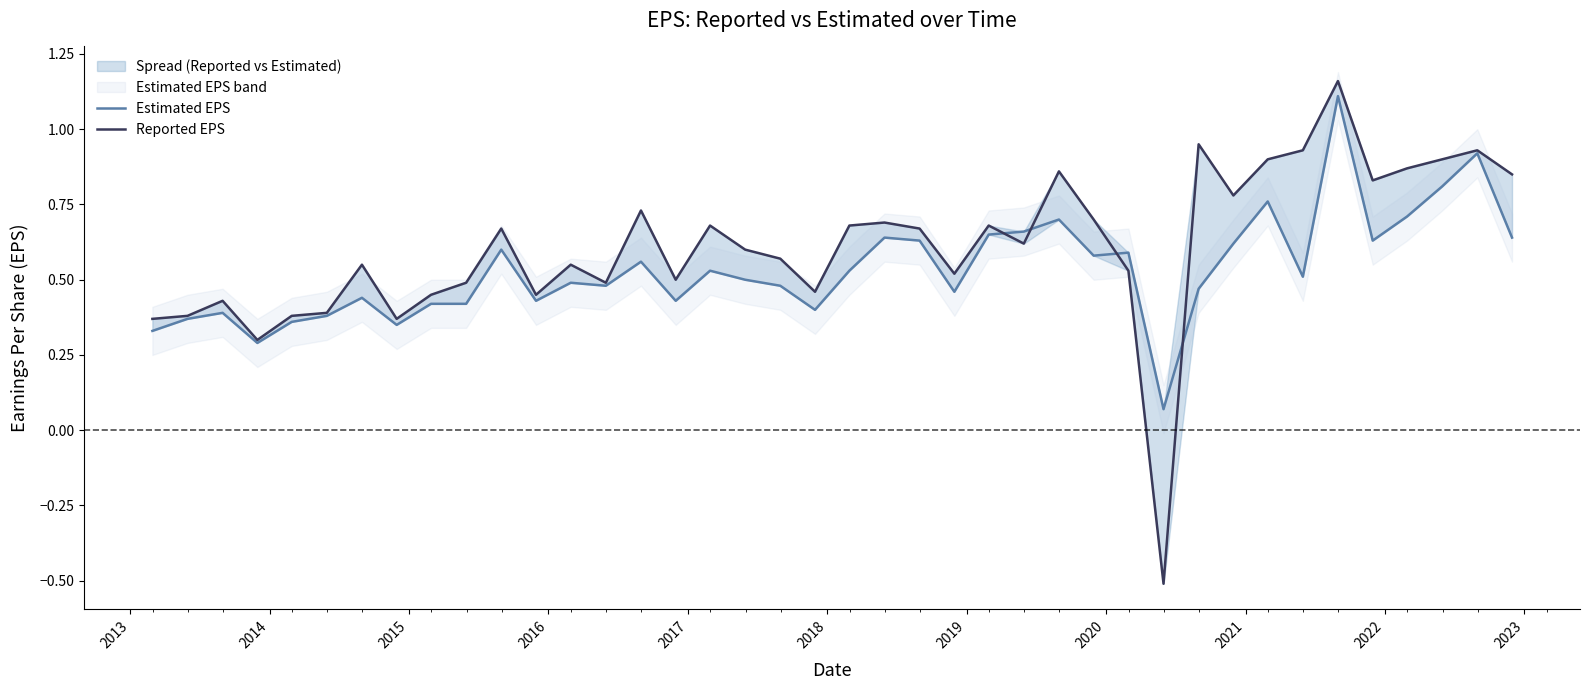

At how many categories does at least one series exceed 0?

40